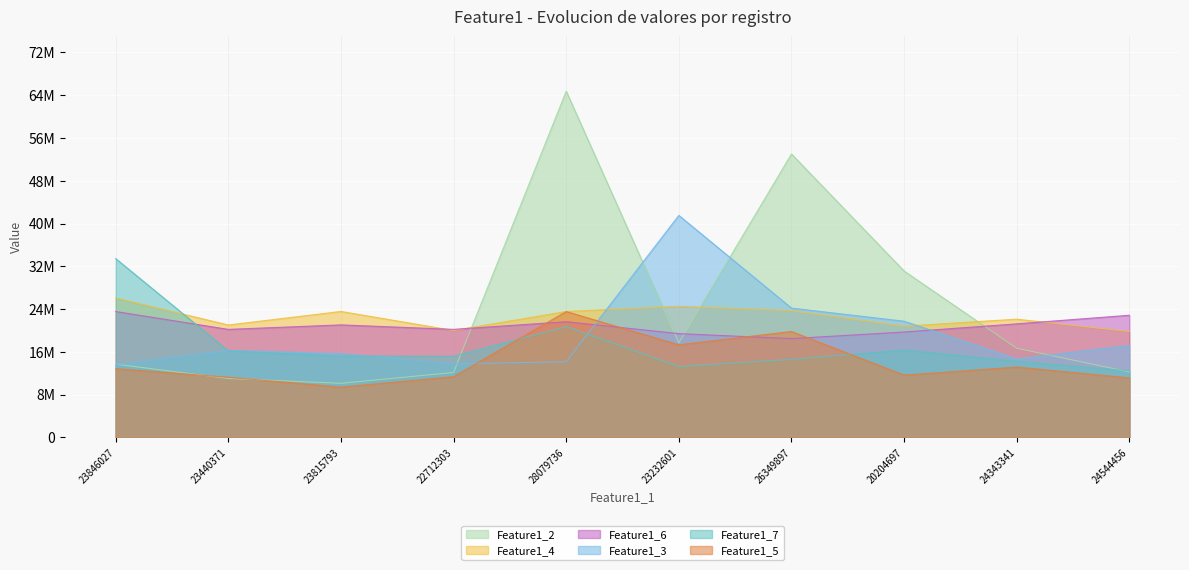

Which series ends up on top after the final intersection of Feature1_4 and Feature1_2?

Feature1_4